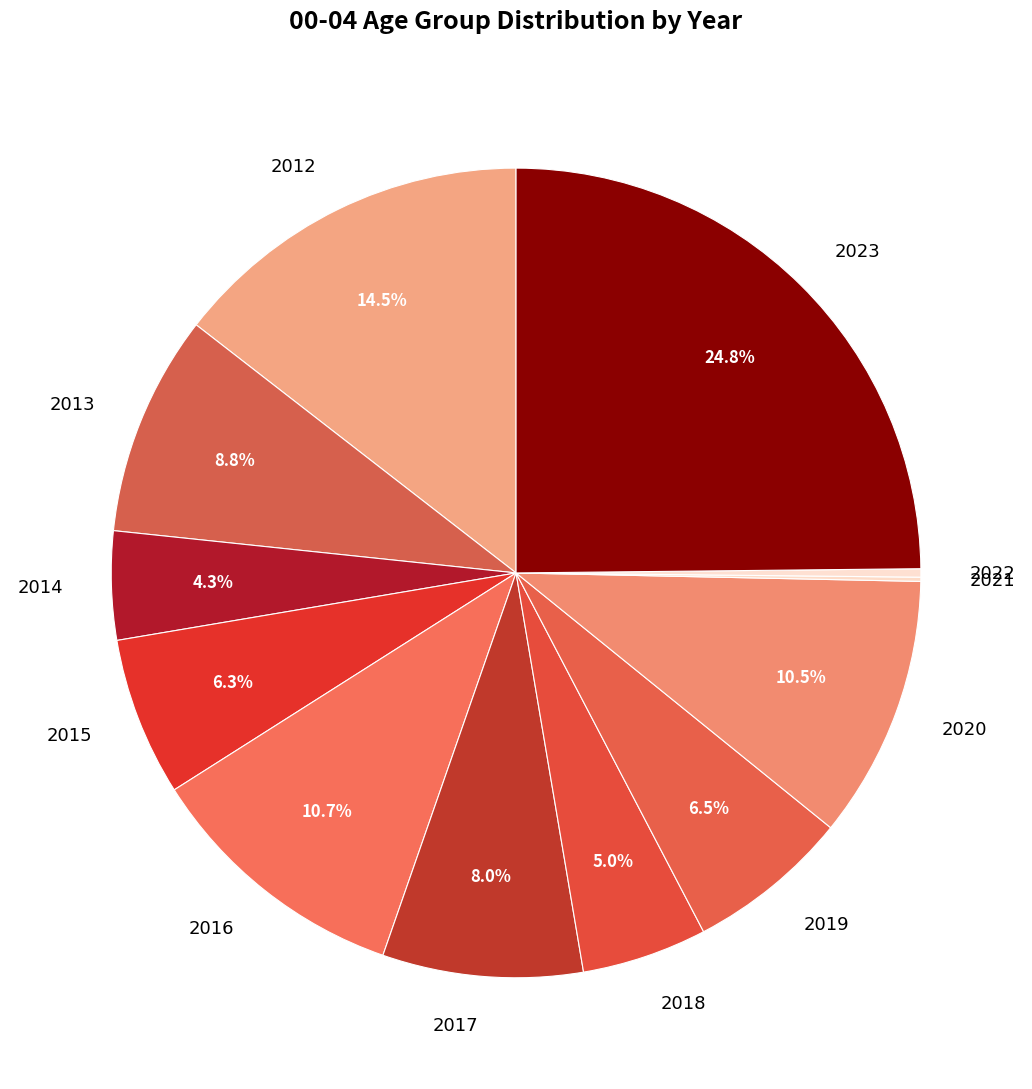

Do 2023 and 2018 together represent more than half of the pie?

No